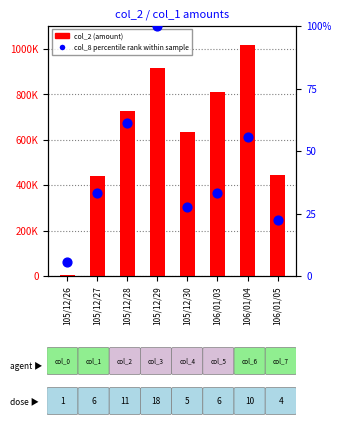

Which series contains the lowest Y value?

col_8 (percentile rank within sample)